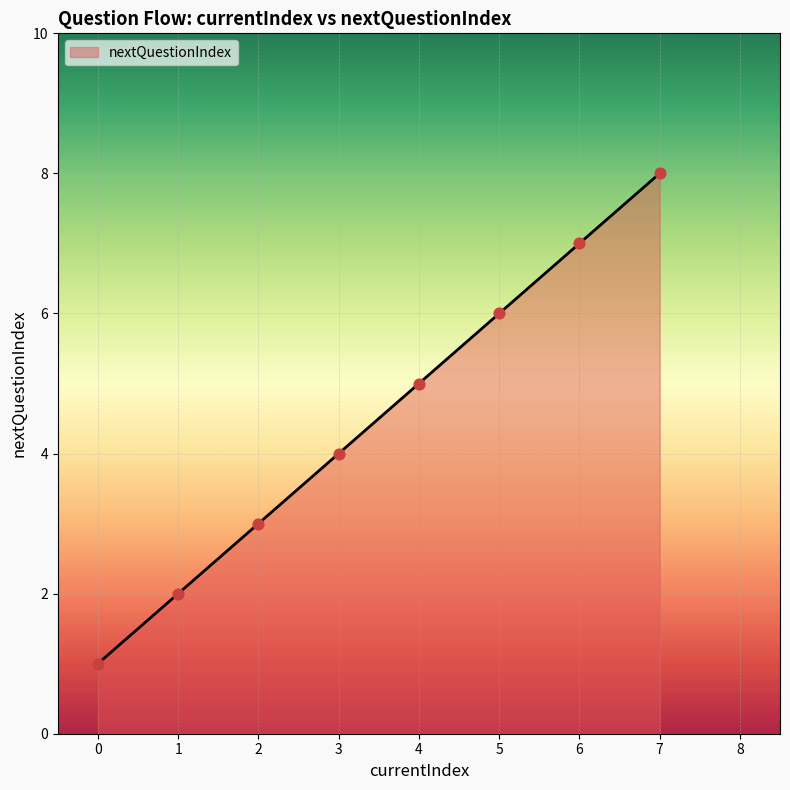

What is the ratio of the value at 2 to the value at 5?

0.5